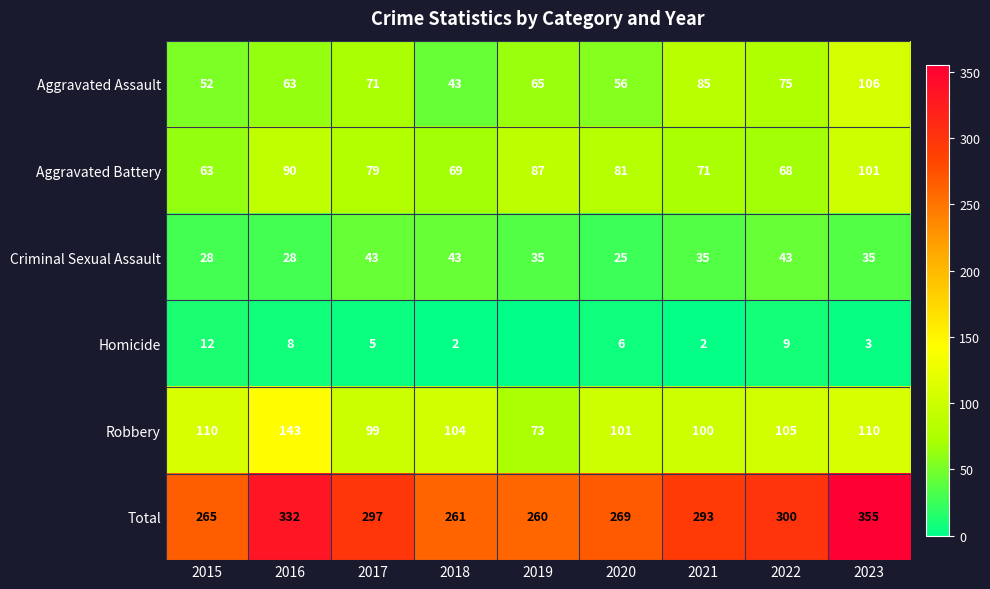

What is the difference between the maximum and second lowest values in the Total series?

94